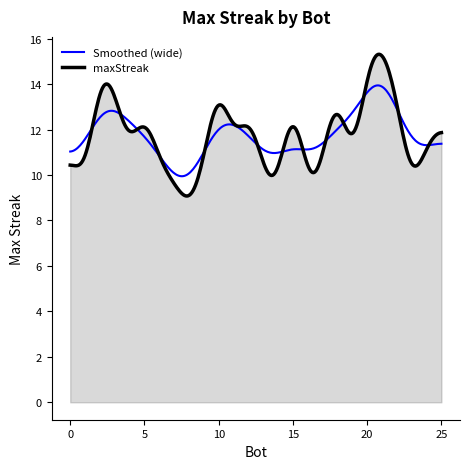

Which series has the widest spread of values?

maxStreak